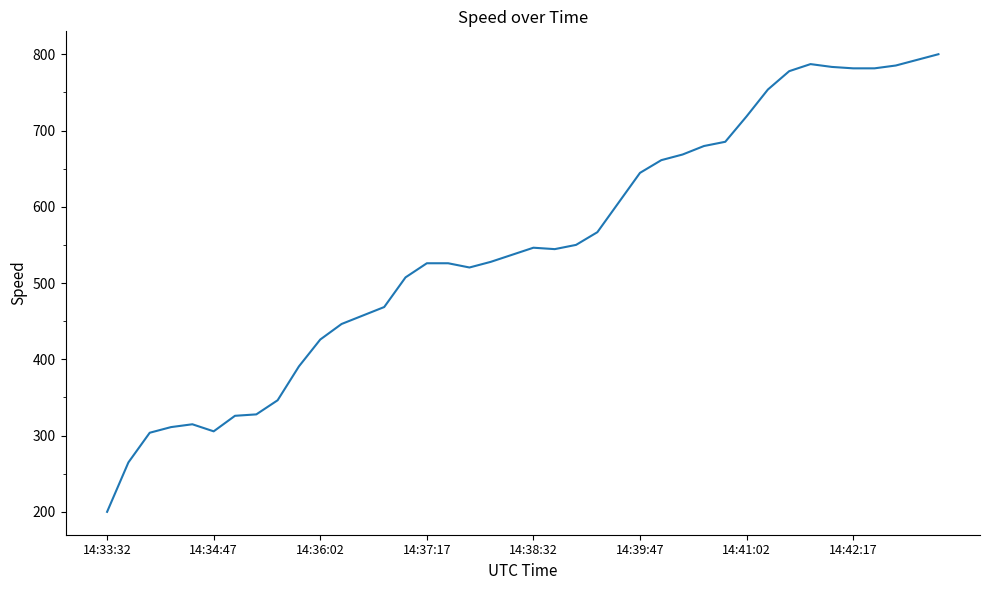

What is the maximum value shown in the chart?

800.1